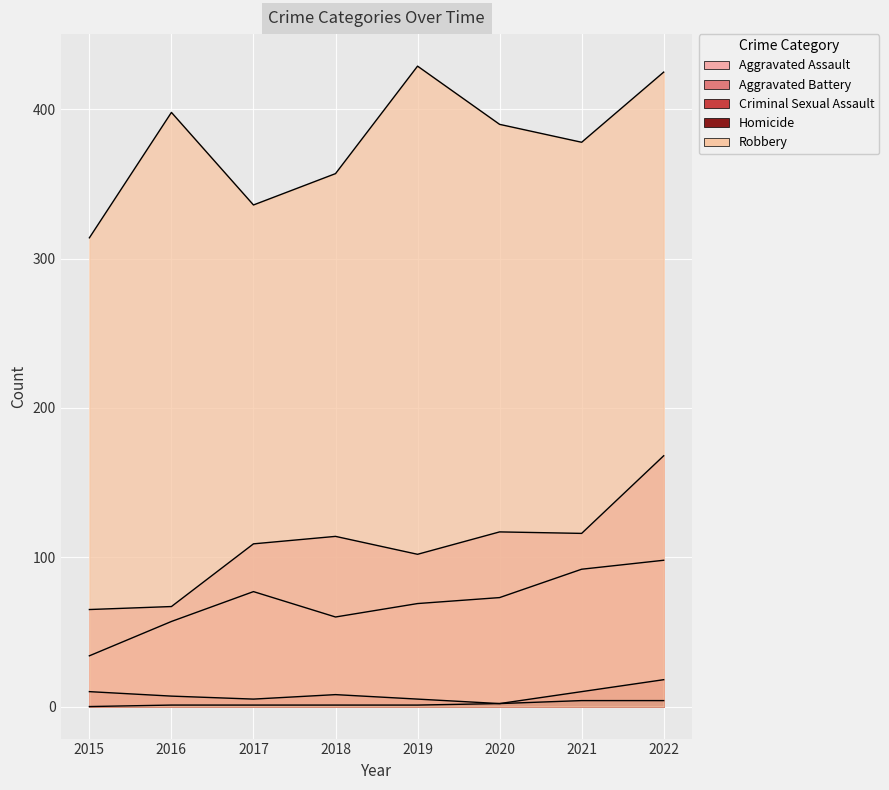

Reading left to right, transcribe all the data shown in this chart.

Aggravated Assault: 2015=34	2016=57	2017=77	2018=60	2019=69	2020=73	2021=92	2022=98
Aggravated Battery: 2015=65	2016=67	2017=109	2018=114	2019=102	2020=117	2021=116	2022=168
Criminal Sexual Assault: 2015=10	2016=7	2017=5	2018=8	2019=5	2020=2	2021=10	2022=18
Homicide: 2015=0	2016=1	2017=1	2018=1	2019=1	2020=2	2021=4	2022=4
Robbery: 2015=314	2016=398	2017=336	2018=357	2019=429	2020=390	2021=378	2022=425